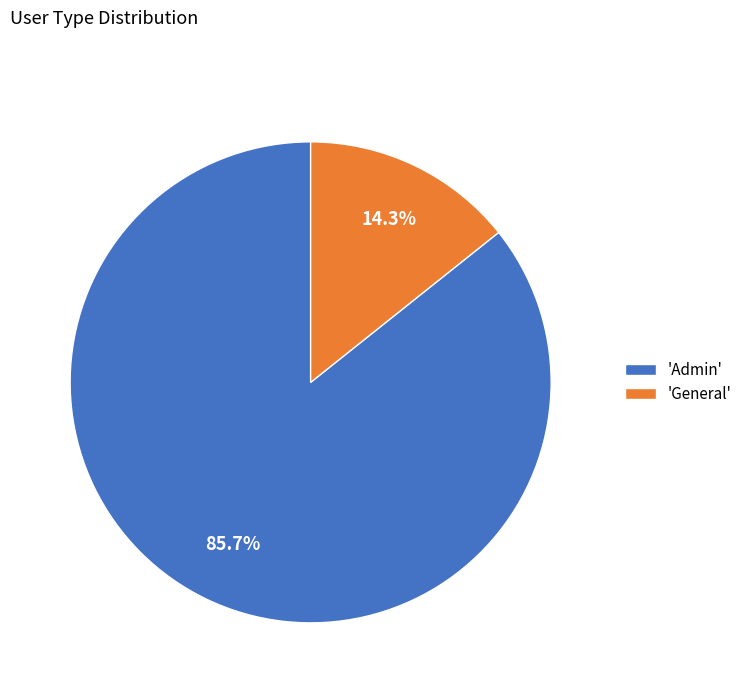

Count the number of slices in the pie.

2